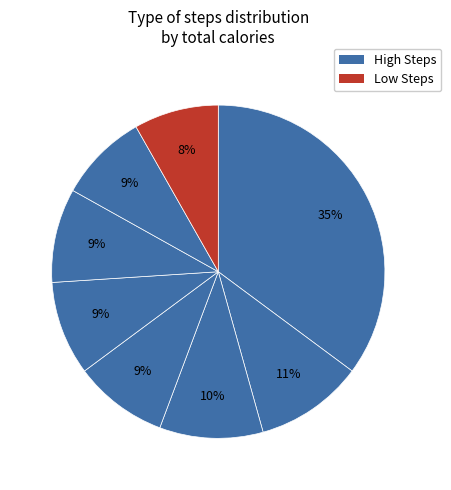

How many slices are in this pie chart?

8